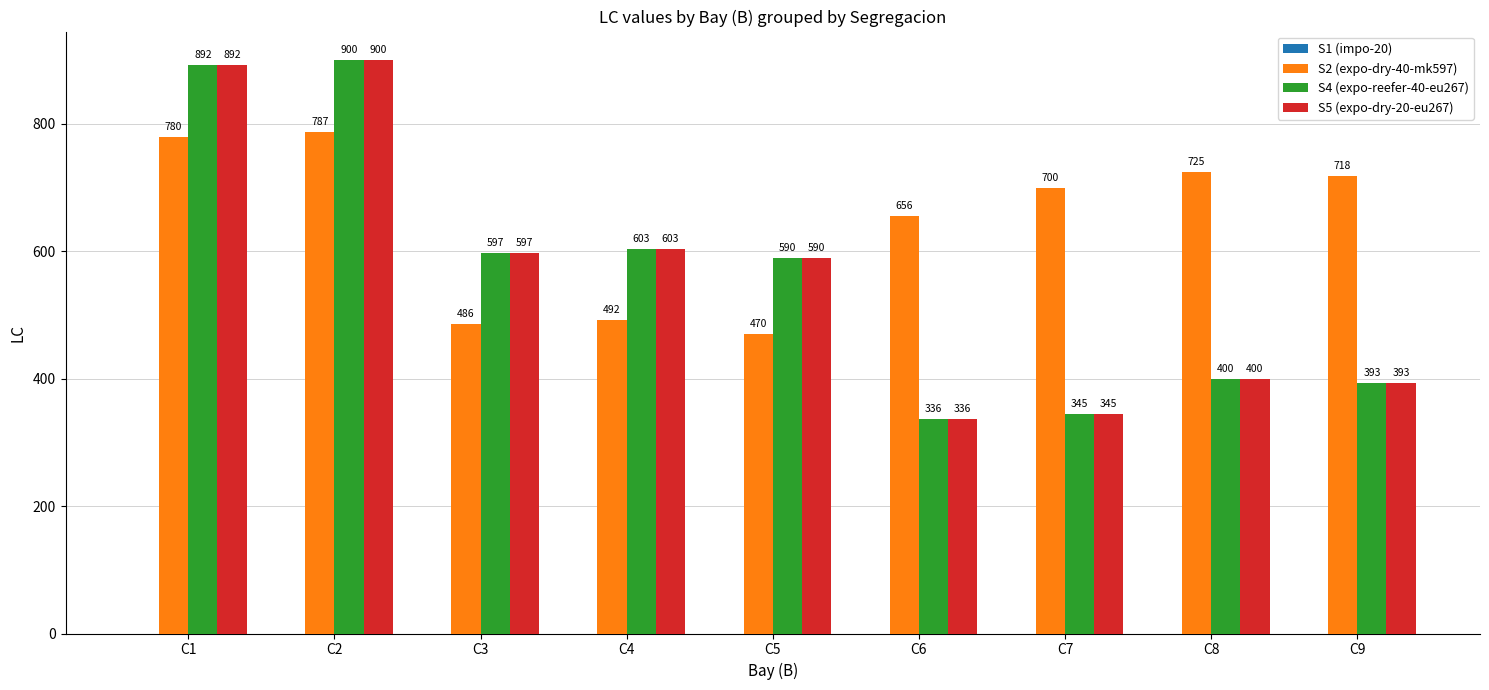

How many bars are there in each group?

3